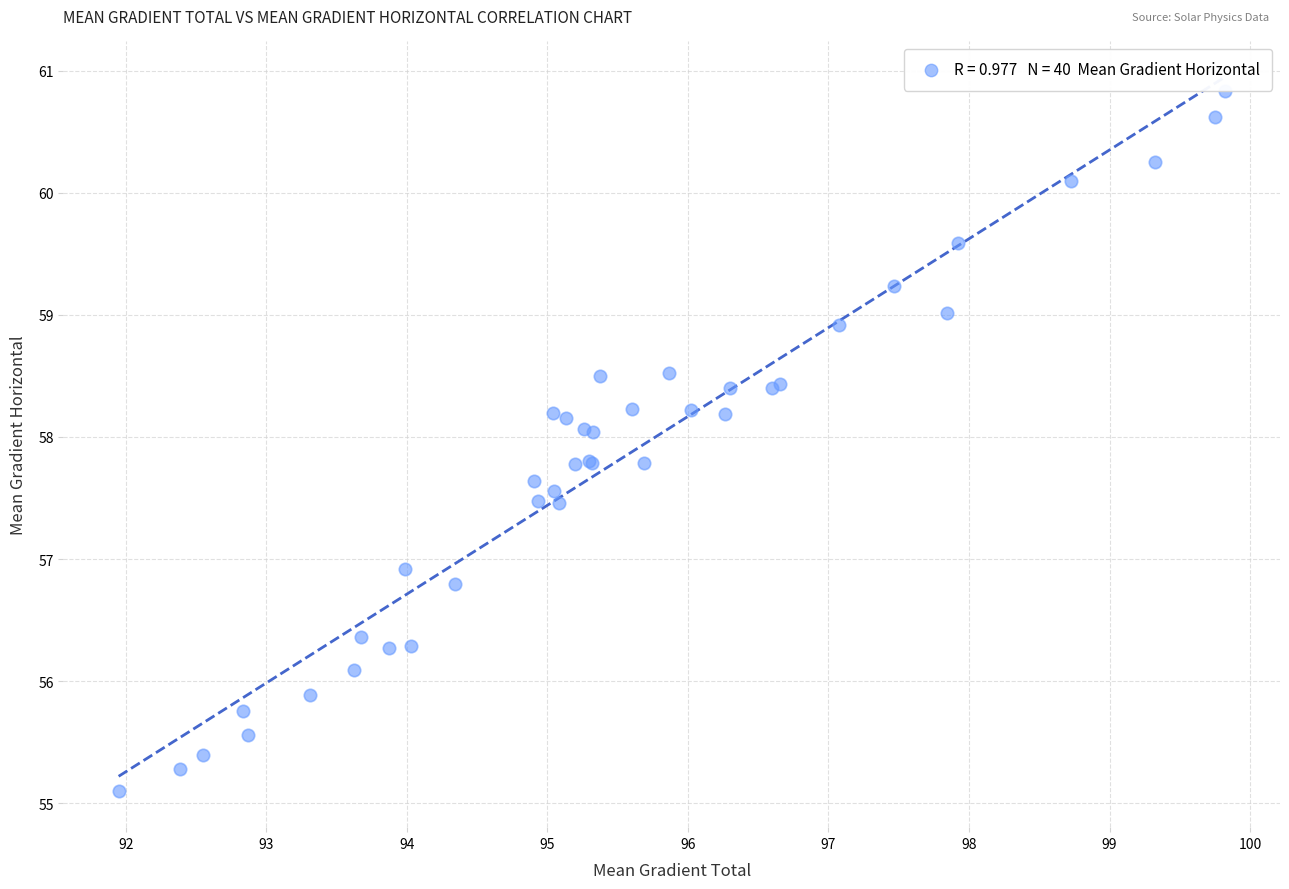

What Y value in the scatter plot is closest to 57?

56.9